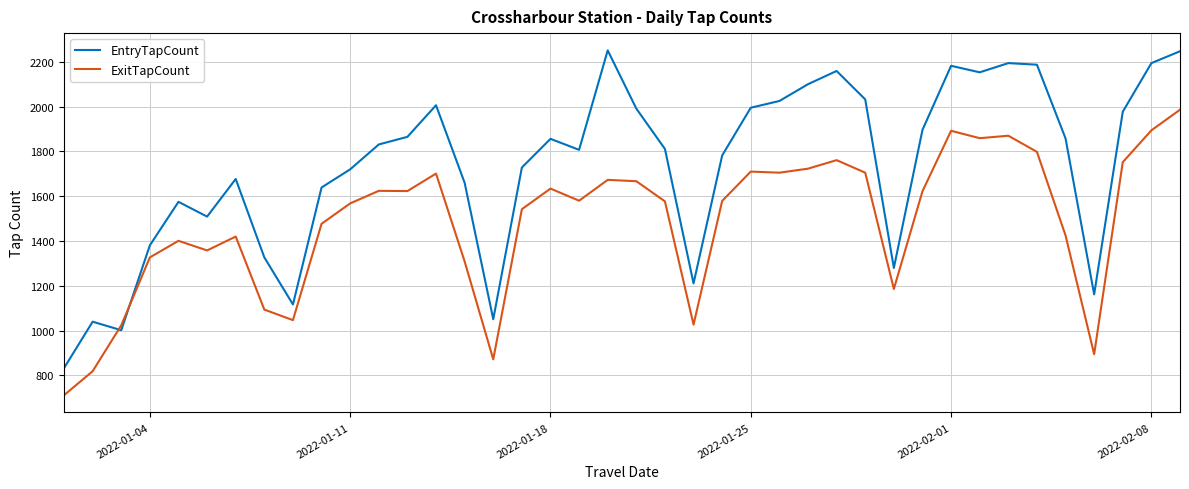

What is the difference between the maximum and minimum values in the EntryTapCount series?

1418